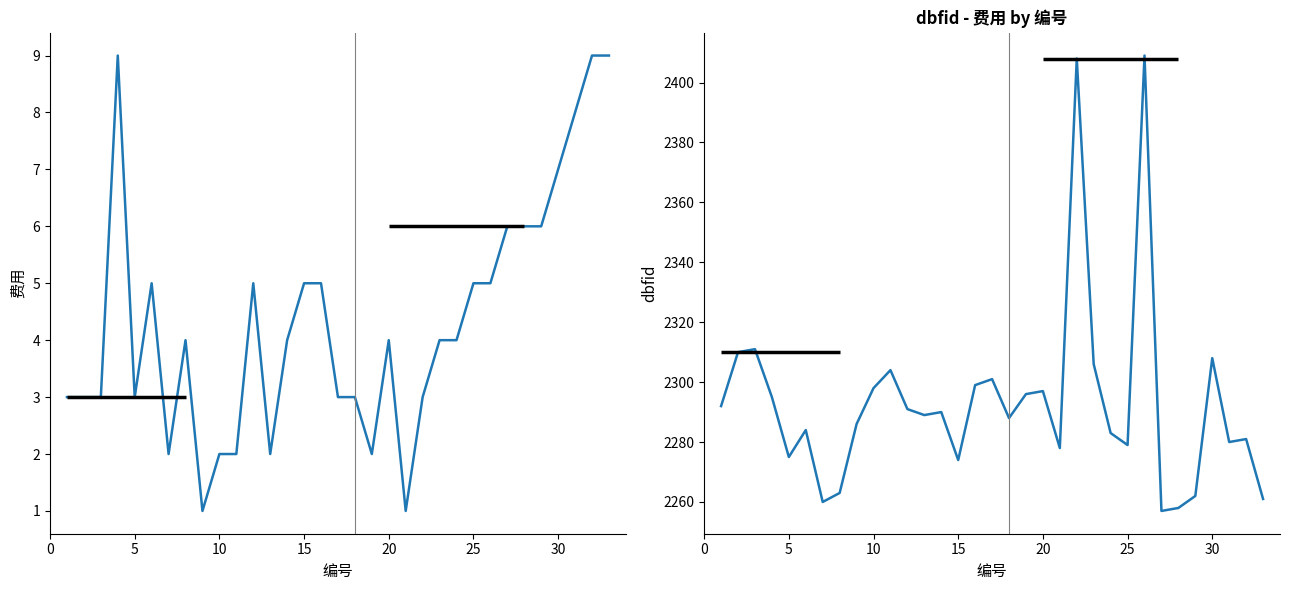

Is it true that 费用 equals 3 at 31?

False